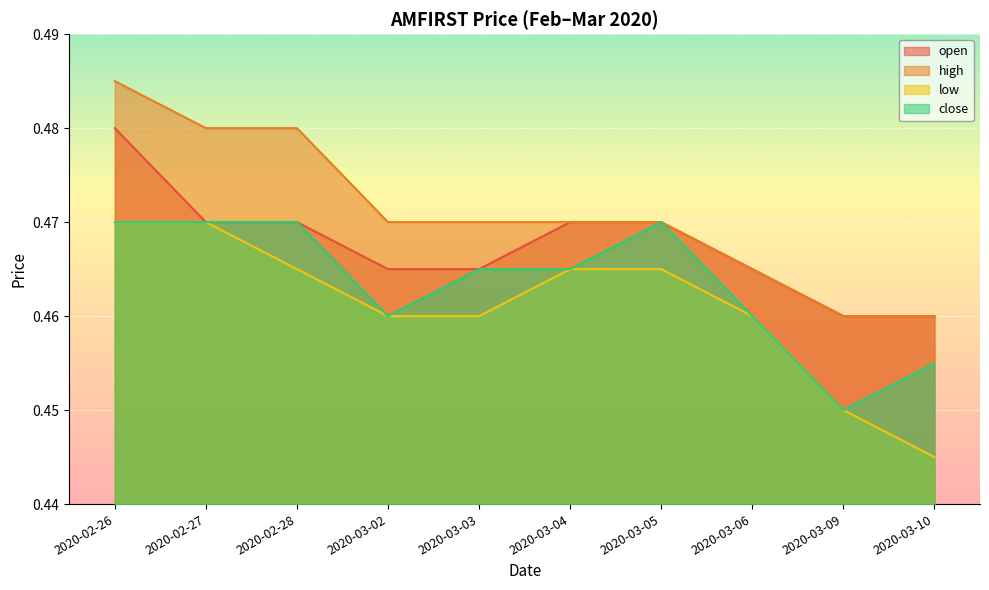

True or false: high and open intersect in this chart.

False